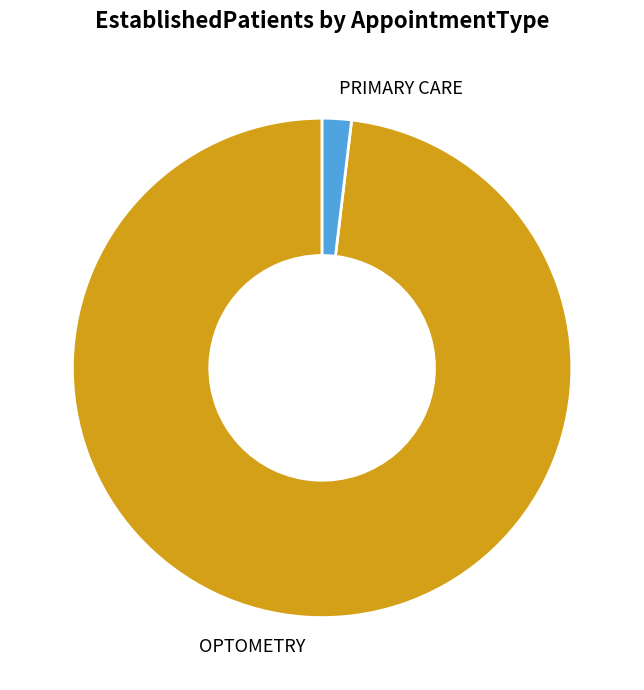

Which has a higher value, PRIMARY CARE or OPTOMETRY?

OPTOMETRY